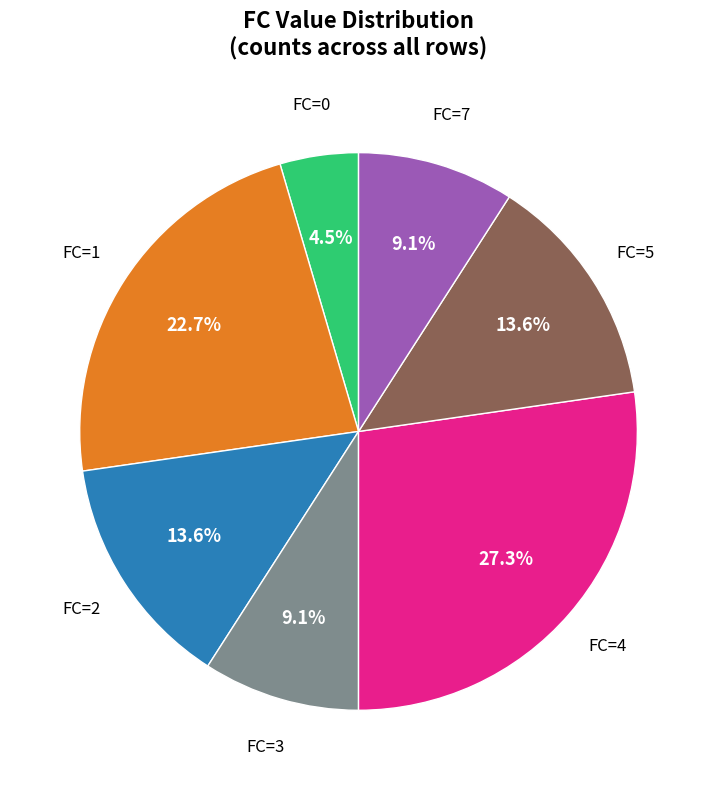

Does FC=0 account for over 50% of the chart?

No